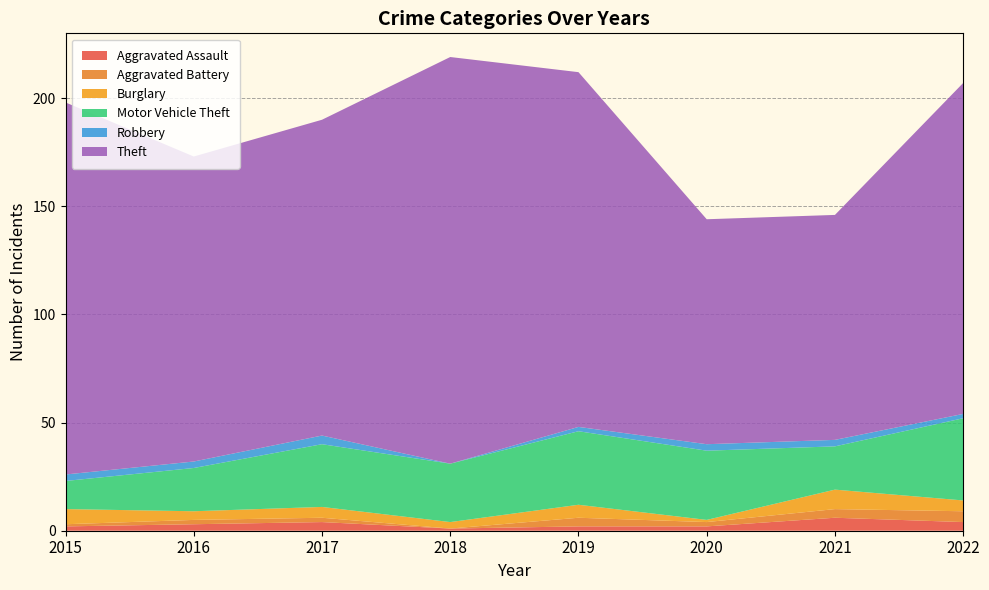

Reading right to left, transcribe all the data shown in this chart.

Aggravated Assault: 4	6	2	2	1	4	3	2
Aggravated Battery: 5	4	2	4	0	2	2	1
Burglary: 5	9	1	6	3	5	4	7
Motor Vehicle Theft: 38	20	32	34	27	29	20	13
Robbery: 2	3	3	2	0	4	3	3
Theft: 153	104	104	164	188	146	141	172